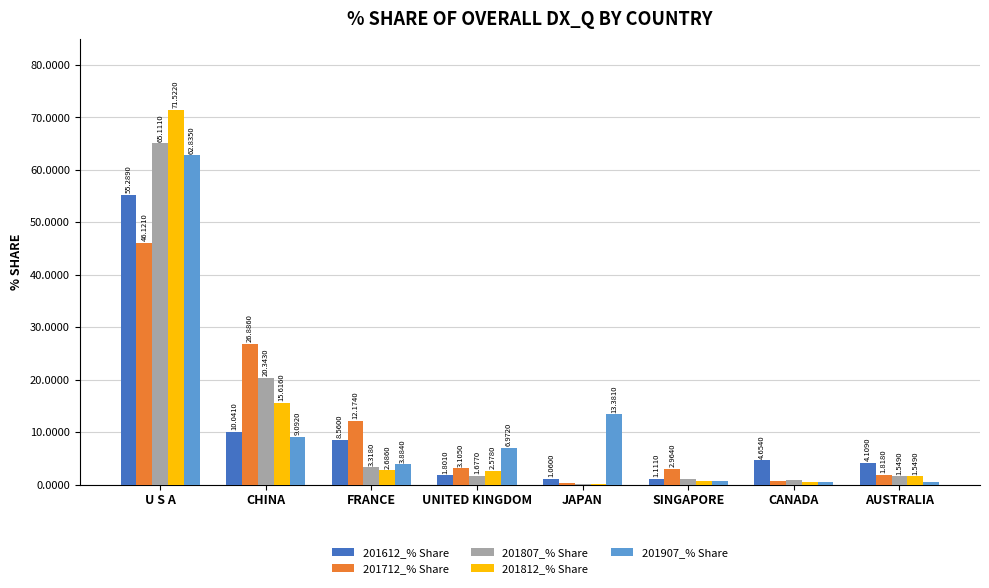

Between CHINA and UNITED KINGDOM, which series saw the biggest shift?

201712_% Share